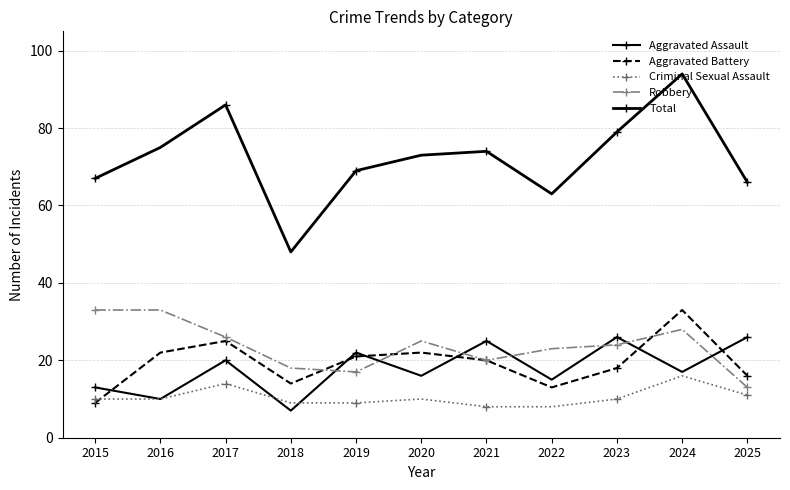

At which label does Criminal Sexual Assault first exceed 10?

2017